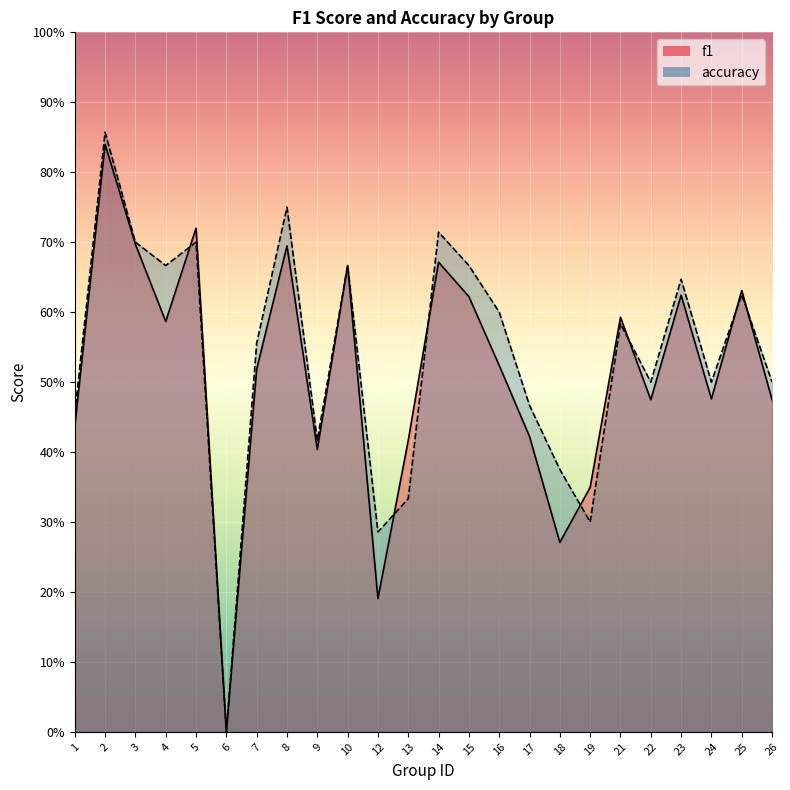

How many values in accuracy are above zero?

23